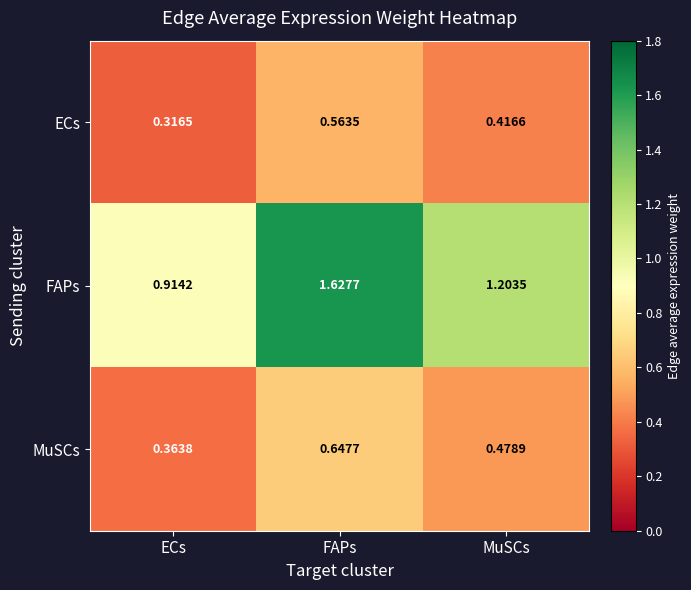

Rank the series at ECs from highest to lowest value.

FAPs, MuSCs, ECs